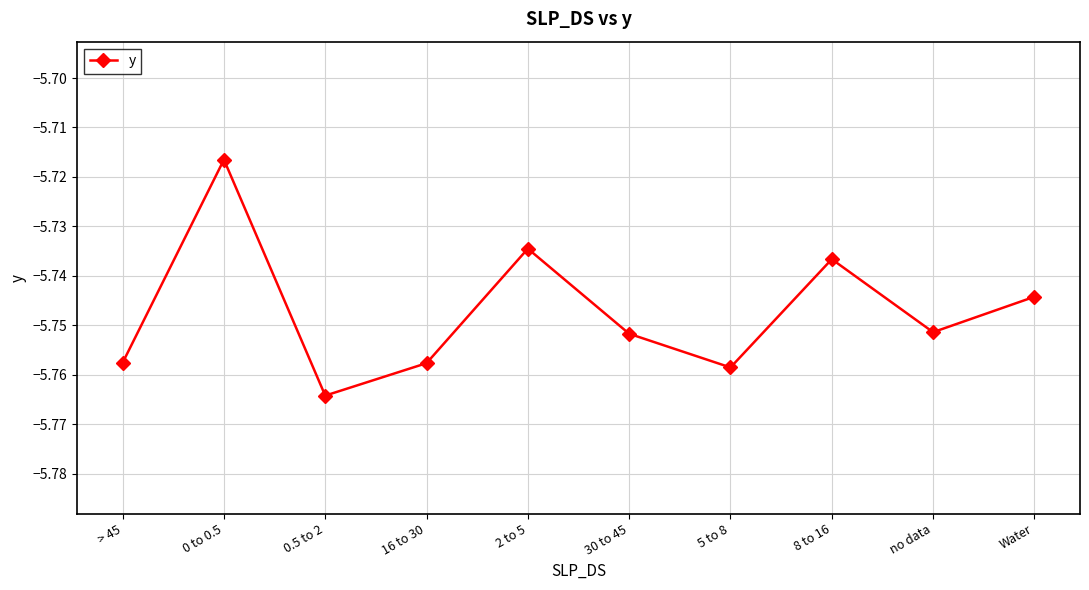

True or false: there are more than 2 points higher than both neighbors.

True